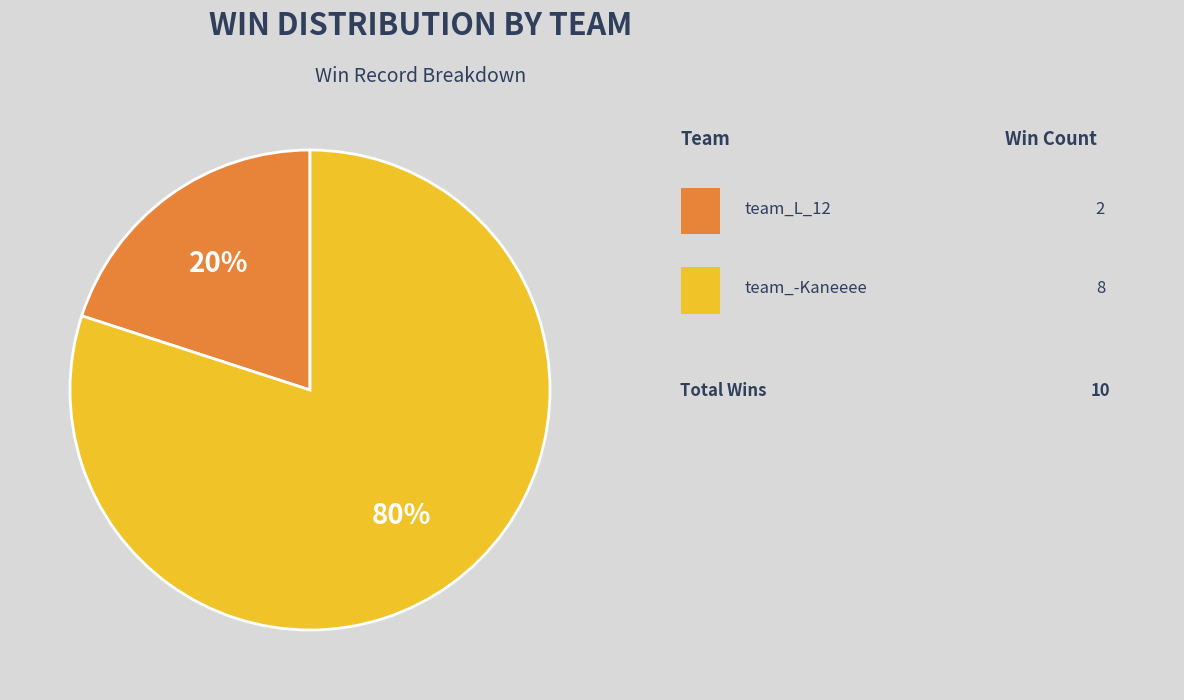

To the nearest percent, what is the average slice percentage?

50%